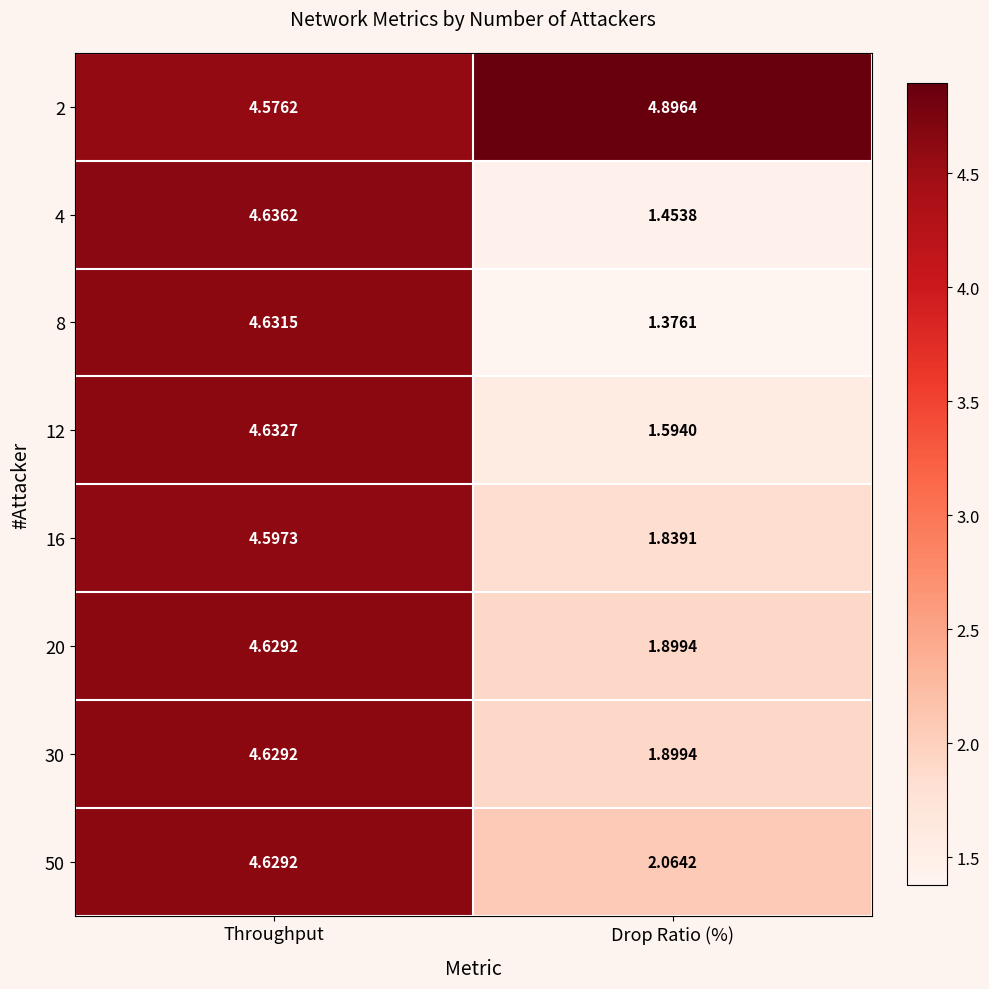

Which series has the largest total across all categories?

2